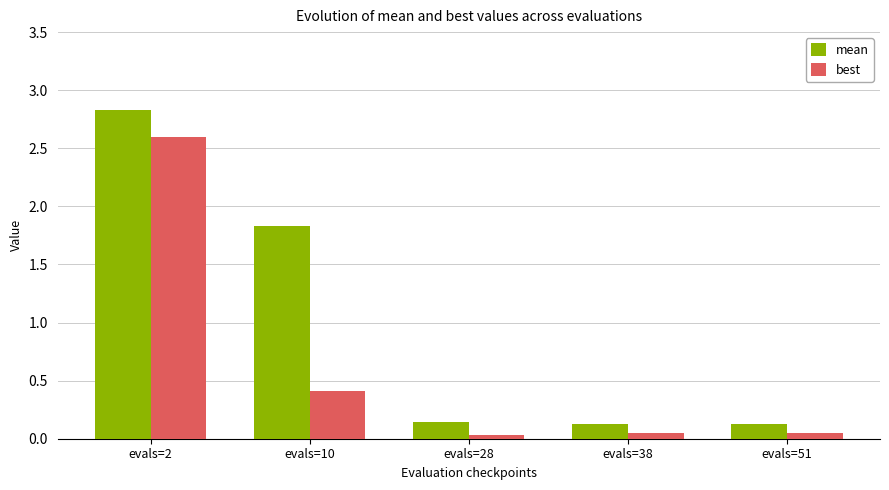

Which series has the widest spread of values?

mean